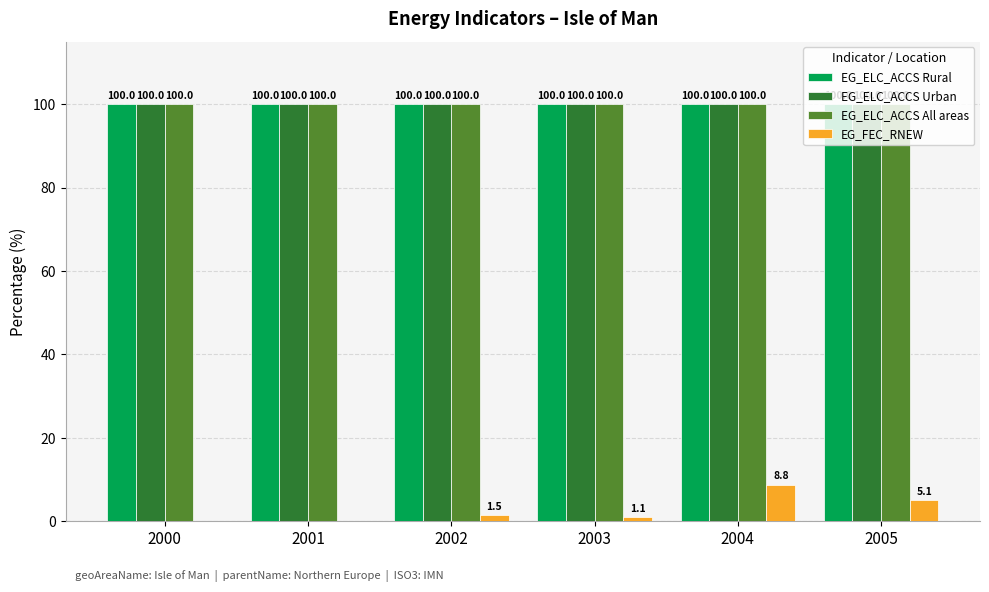

Reading left to right, what are all the values shown in this chart?

EG_ELC_ACCS Rural: 100.0	100.0	100.0	100.0	100.0	100.0
EG_ELC_ACCS Urban: 100.0	100.0	100.0	100.0	100.0	100.0
EG_ELC_ACCS All areas: 100.0	100.0	100.0	100.0	100.0	100.0
EG_FEC_RNEW: 0.0	0.0	1.5	1.1	8.8	5.1